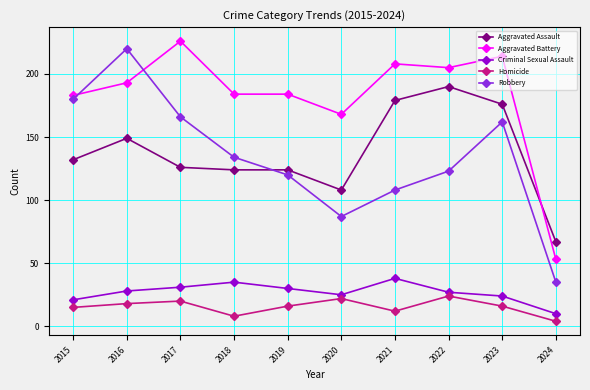

True or false: Aggravated Battery and Criminal Sexual Assault intersect in this chart.

False